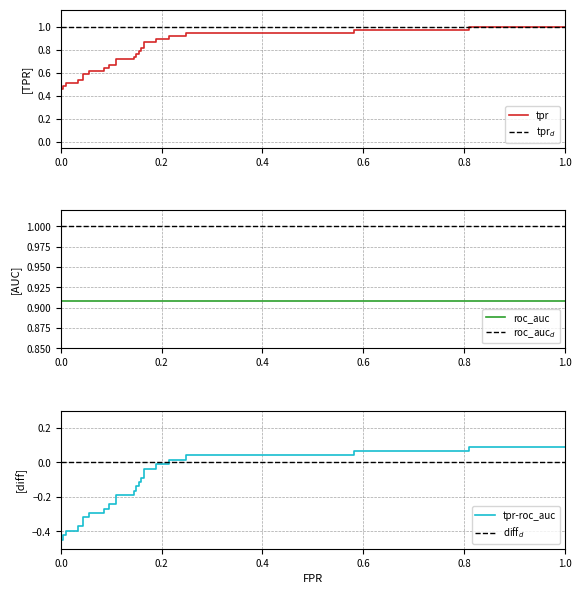

At how many categories does at least one series exceed 0?

39